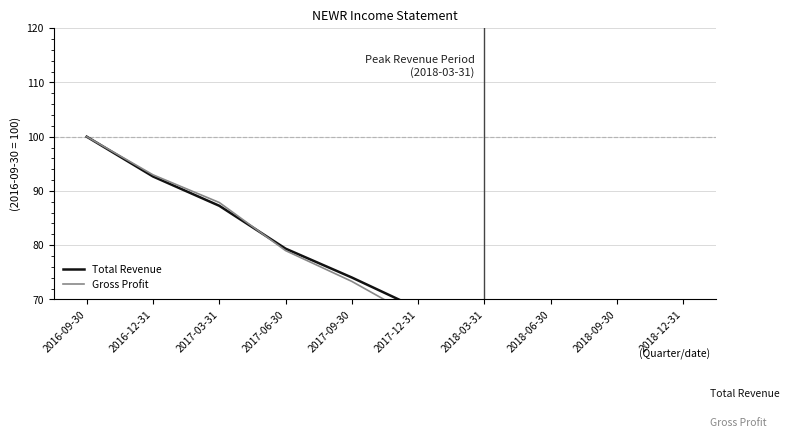

What is the total value across all series at 2016-12-31?

185.6